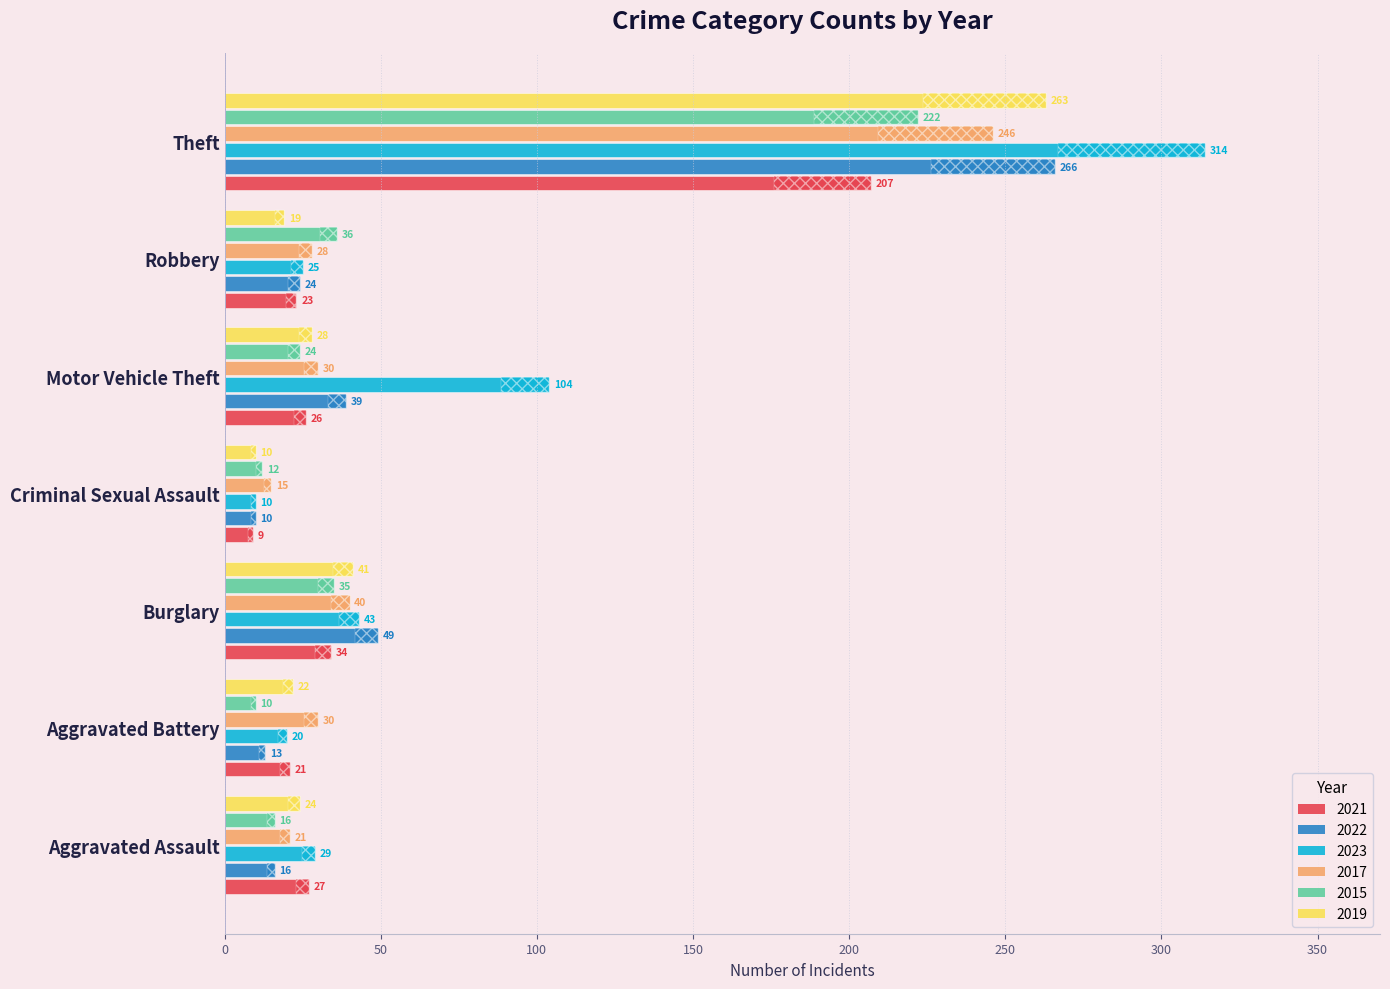

What is the total value across all series at Criminal Sexual Assault?

66